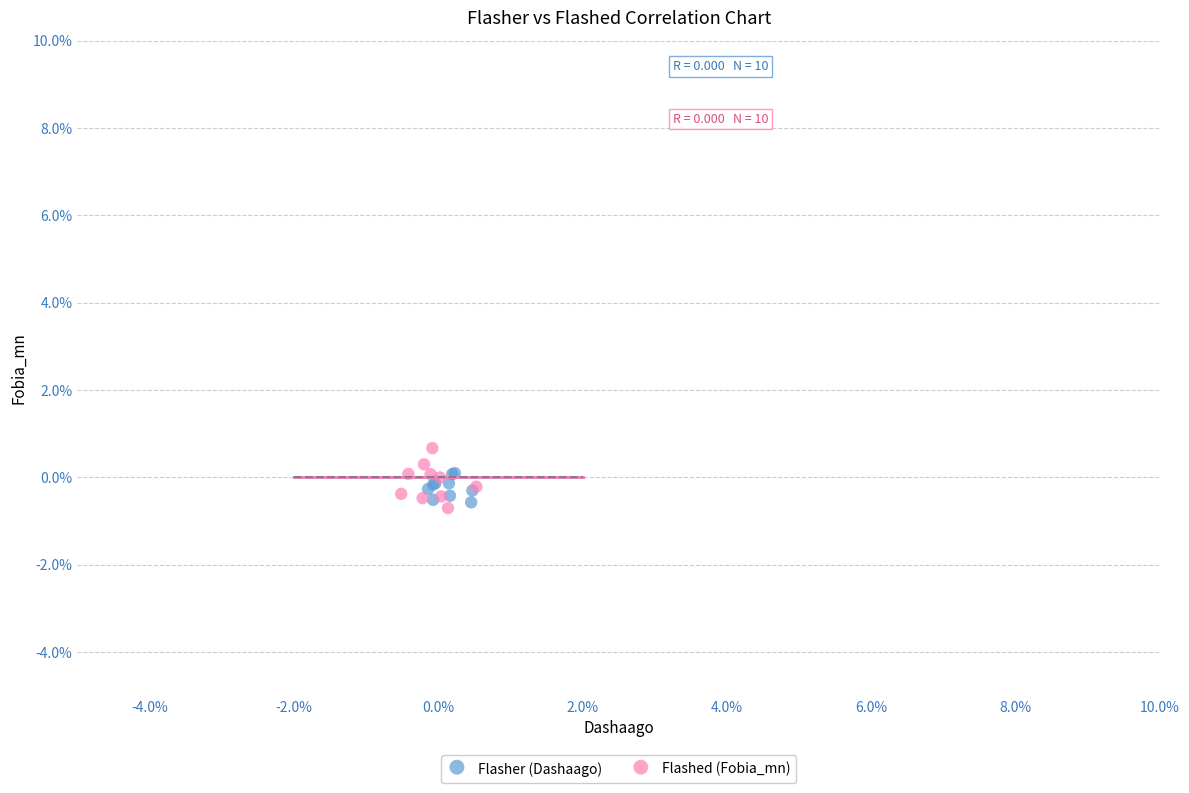

Which series has the largest Y range (max minus min)?

Flashed (Fobia_mn)